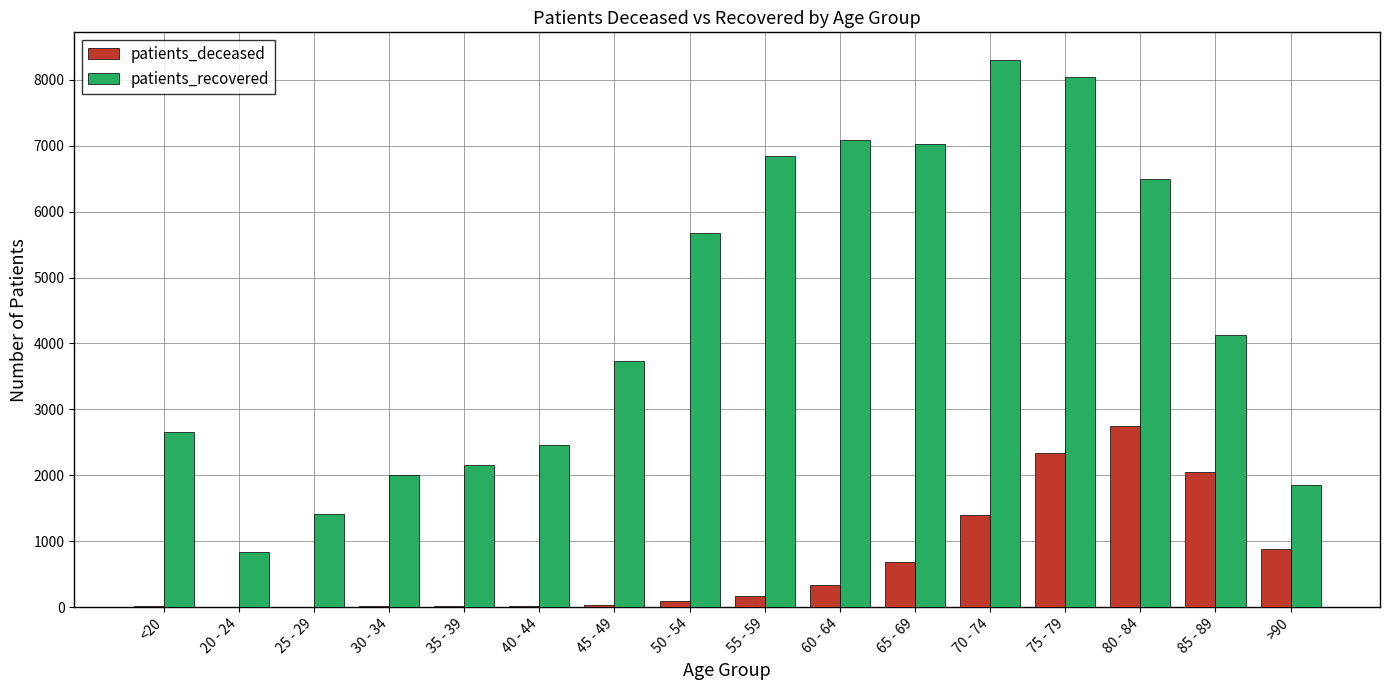

Which category has the highest value across all series?

70 - 74